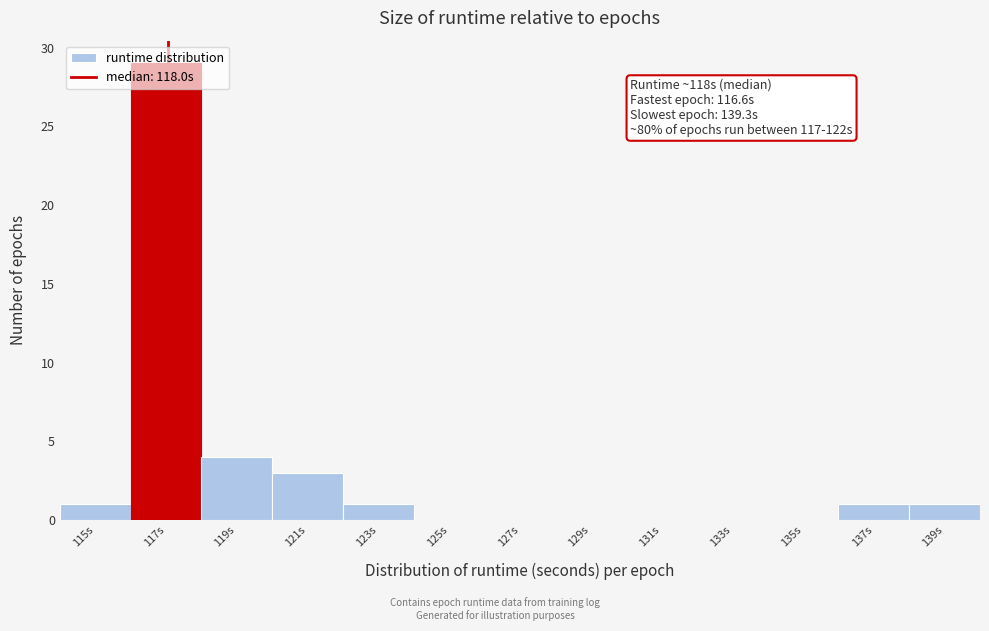

What is the sum of the values at 121s and 125s?

3